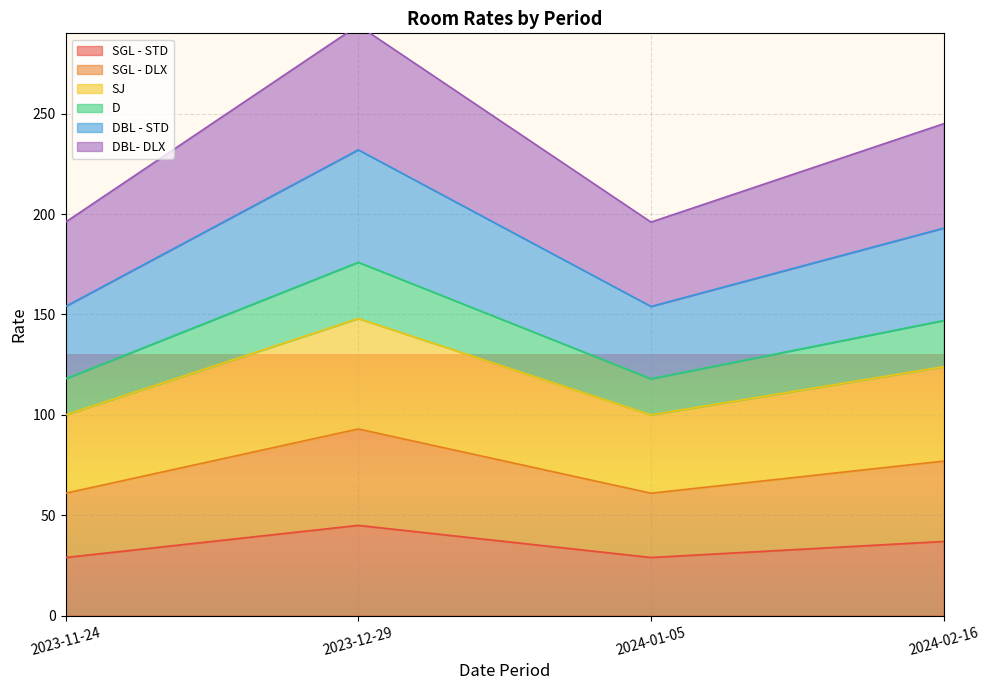

How many lines are shown in the chart?

6